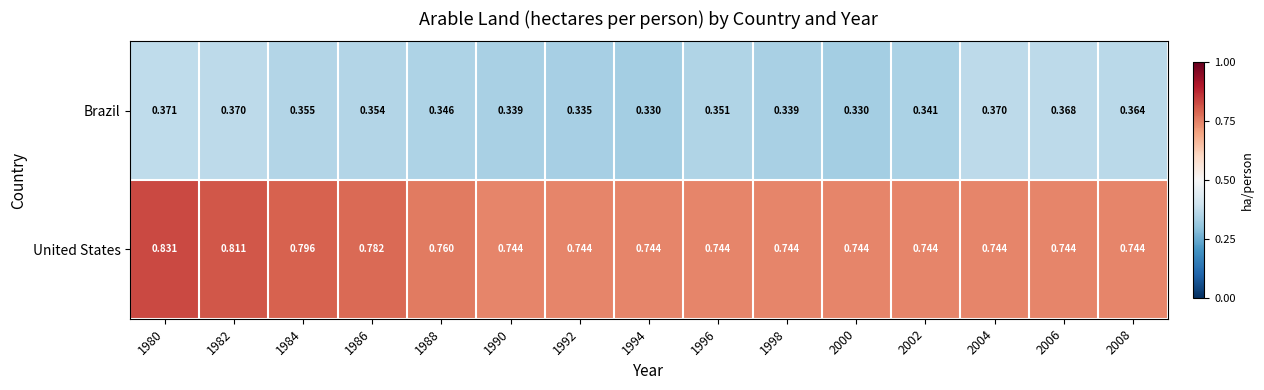

Which series has the largest total across all categories?

United States